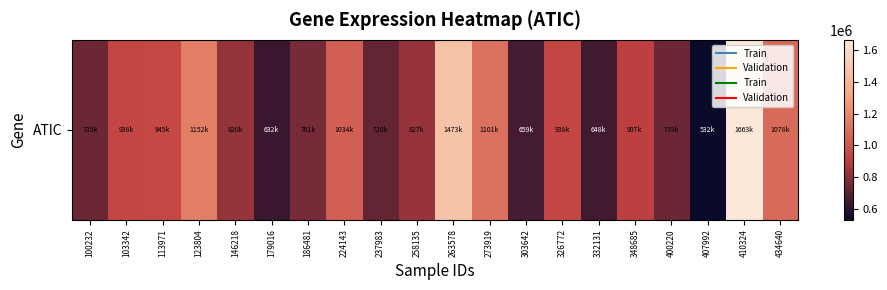

Is it true that the value at 434640 is 1078280?

True